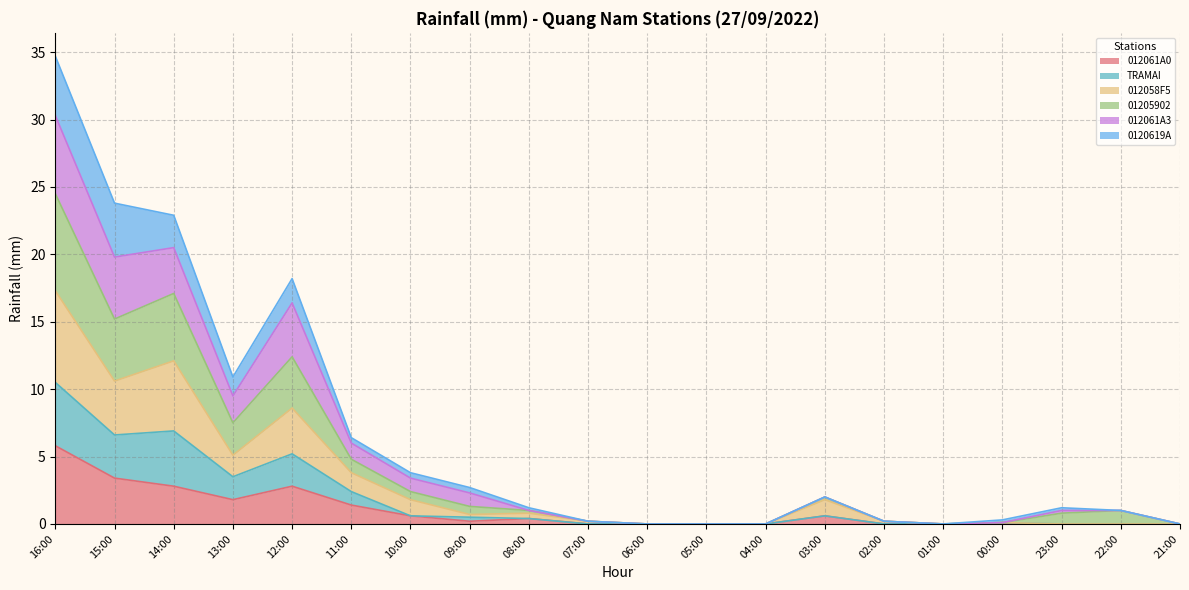

In TRAMAI, how many points are lower than both neighbors (excluding endpoints)?

2